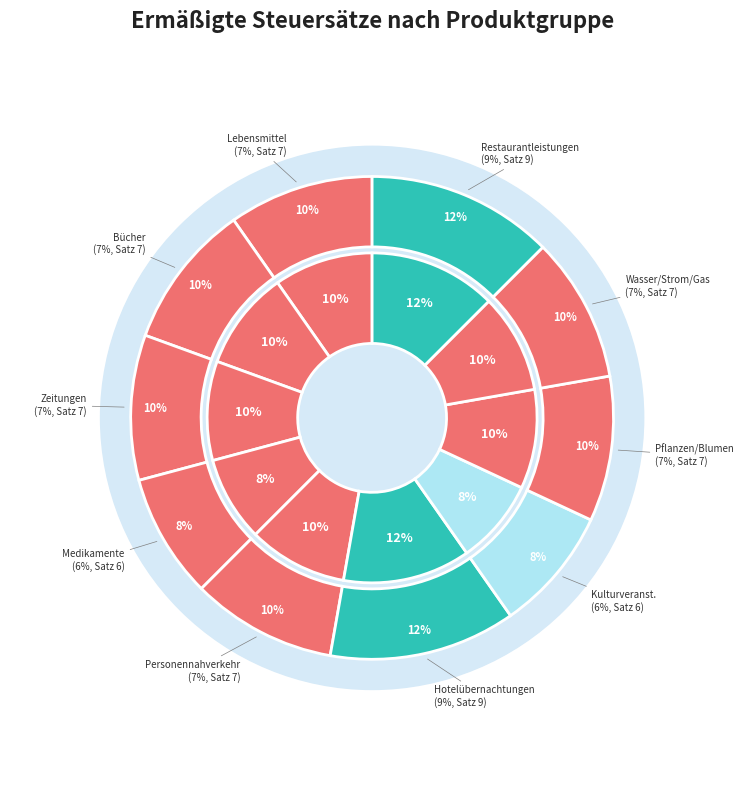

Is there a majority slice in this chart?

No